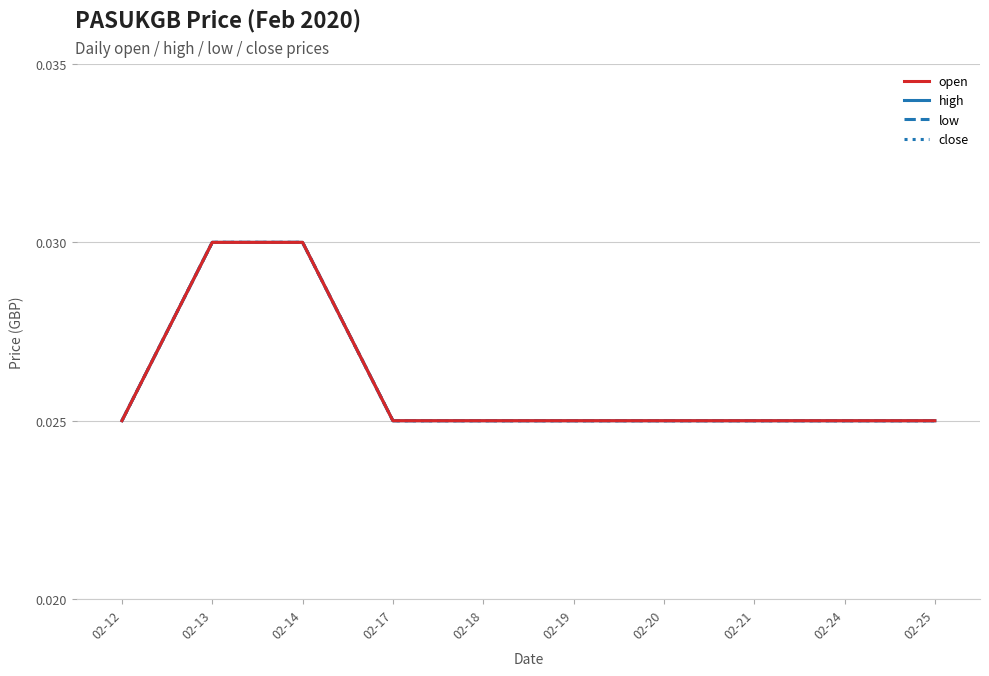

Between 02-25 and 02-21, which is larger?

02-25